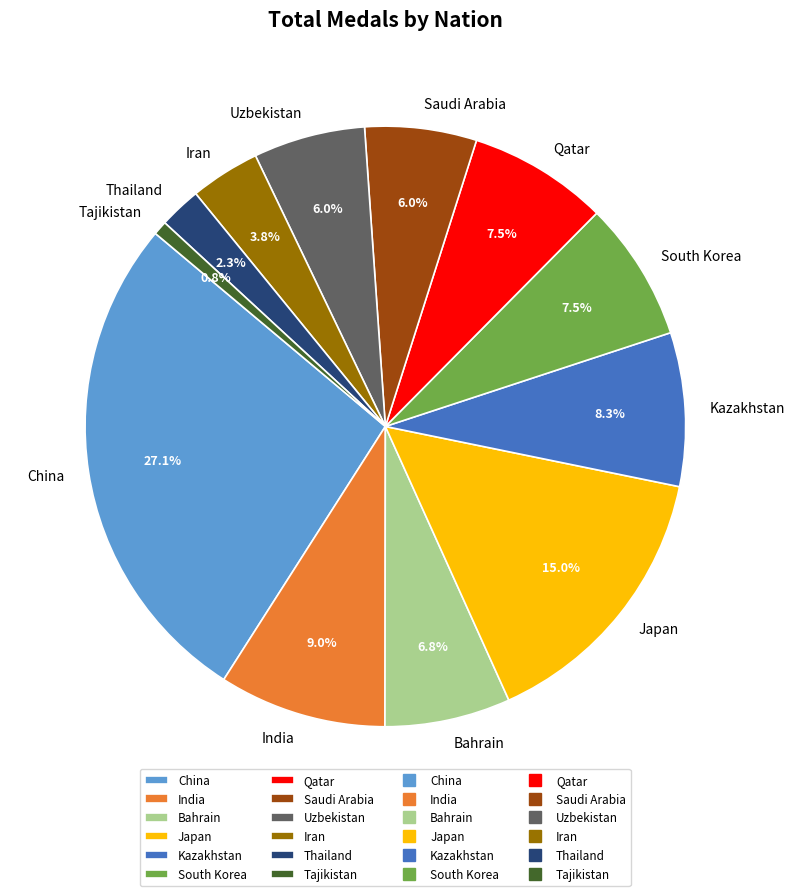

How many segments does this pie chart have?

12